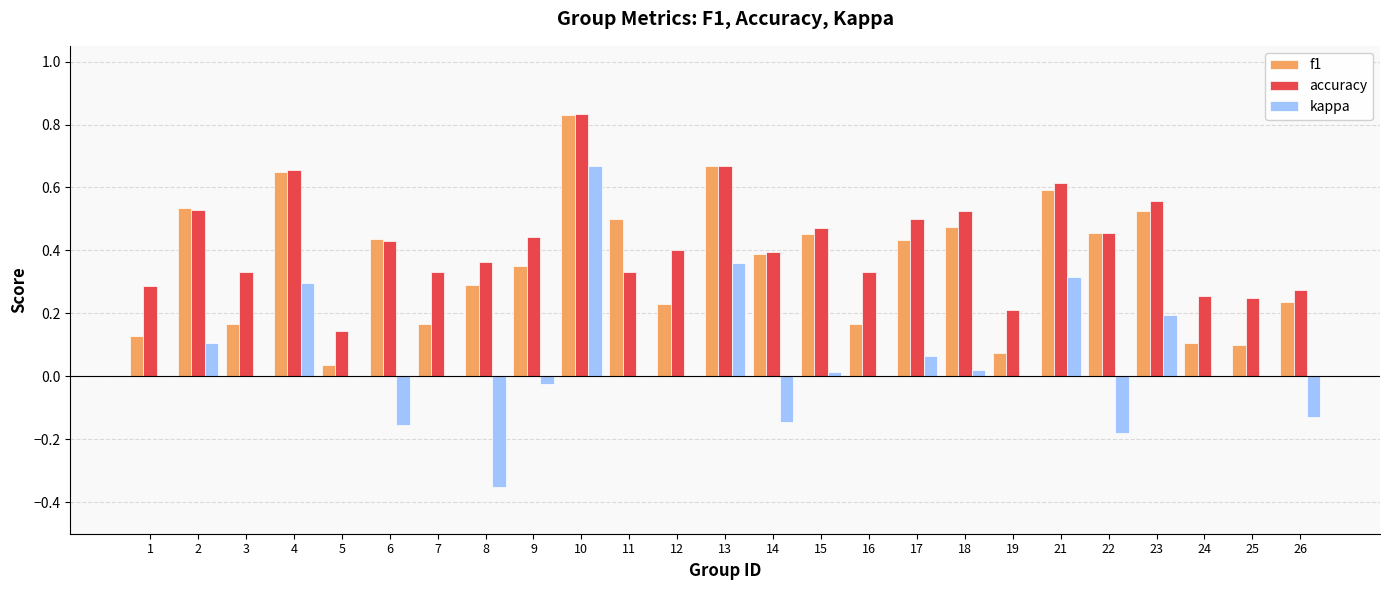

Which category has the highest value in the f1 series?

10